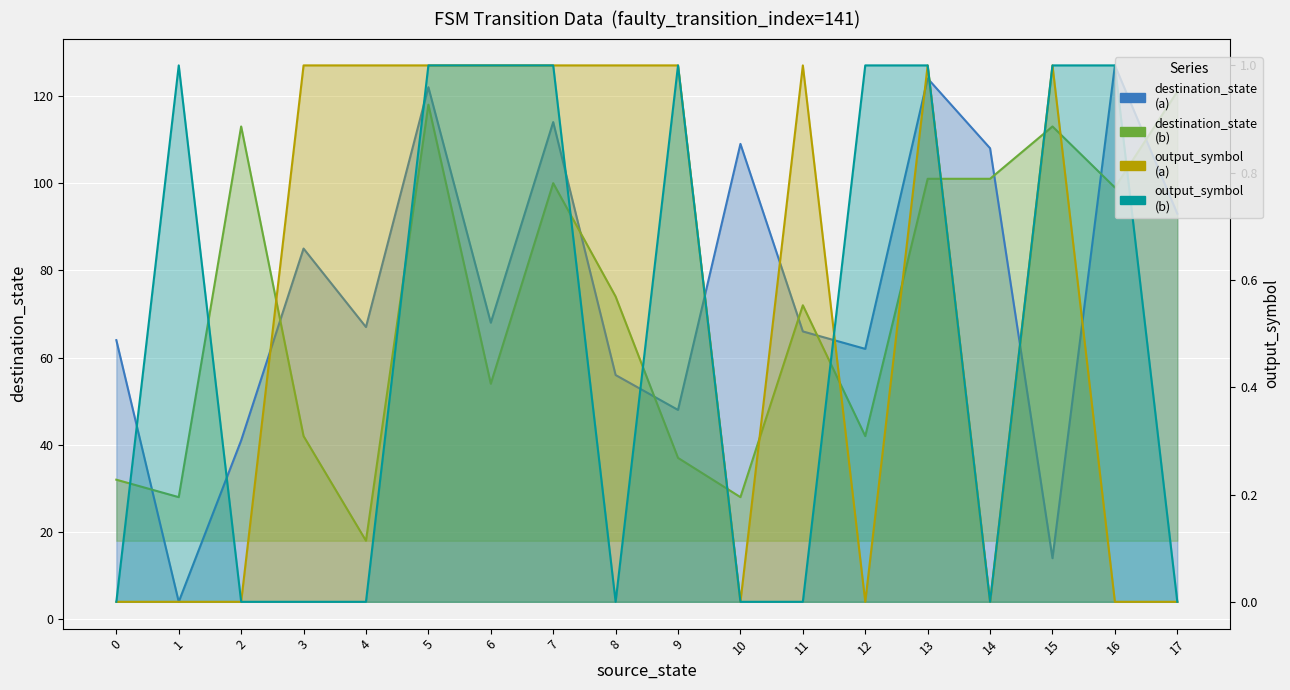

True or false: output_symbol (input=a) has a value of 1 at 6.

True